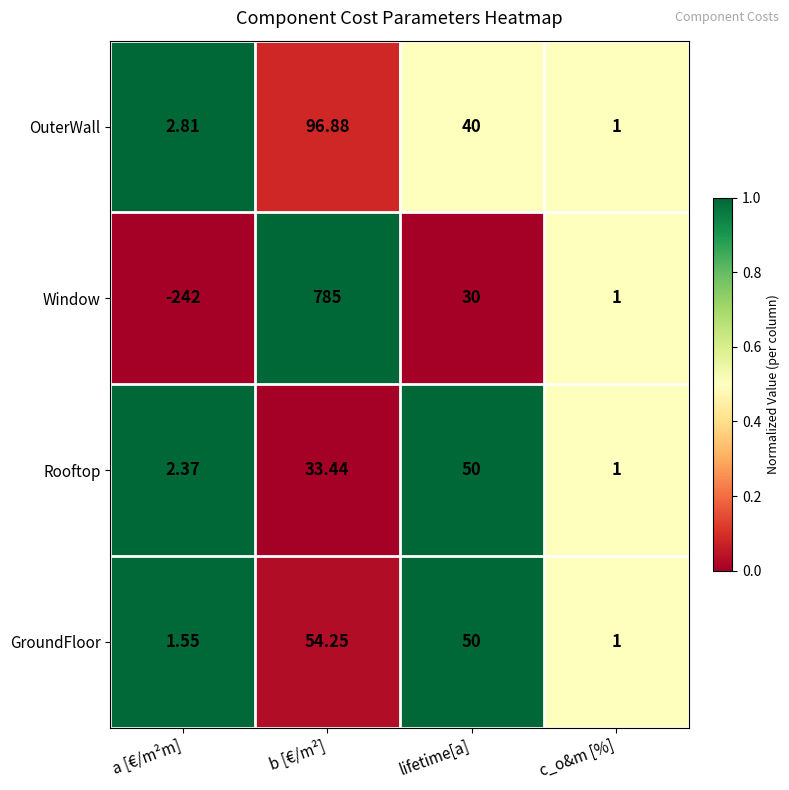

Rank the categories by GroundFloor value from lowest to highest.

c_o&m [%], a [€/m²m], lifetime[a], b [€/m²]